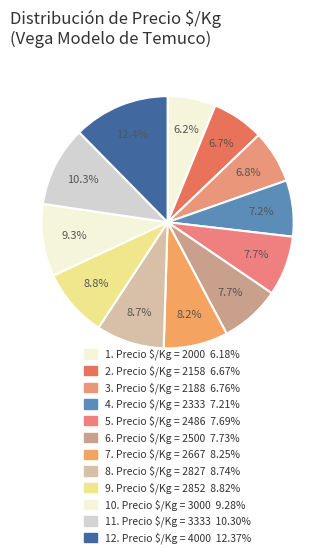

To the nearest percent, what is the average slice percentage?

8%